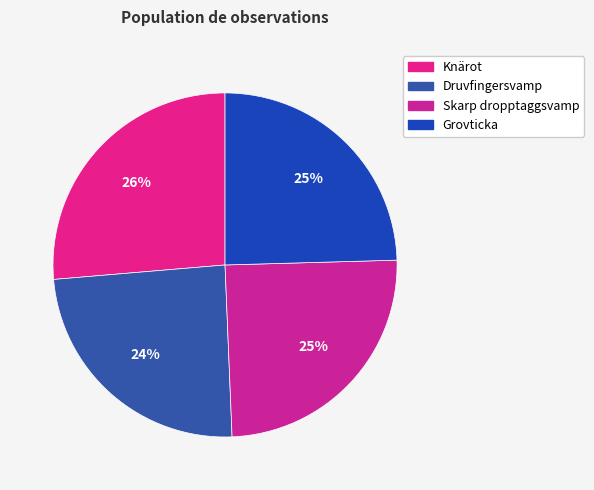

Count the number of slices in the pie.

4